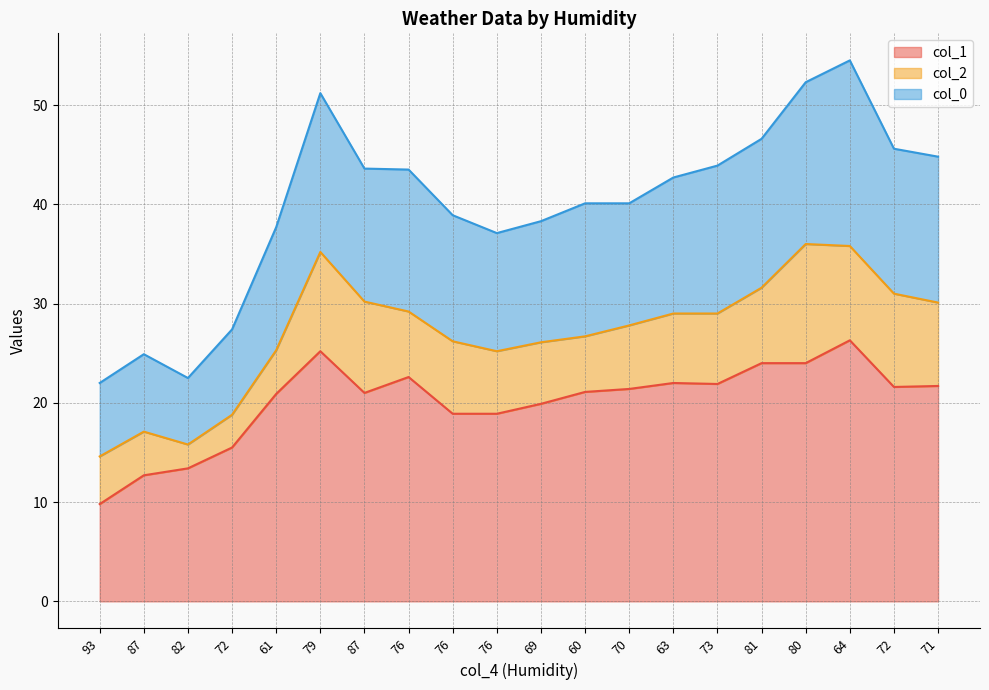

What are all the series names shown in the legend?

col_1, col_2, col_0